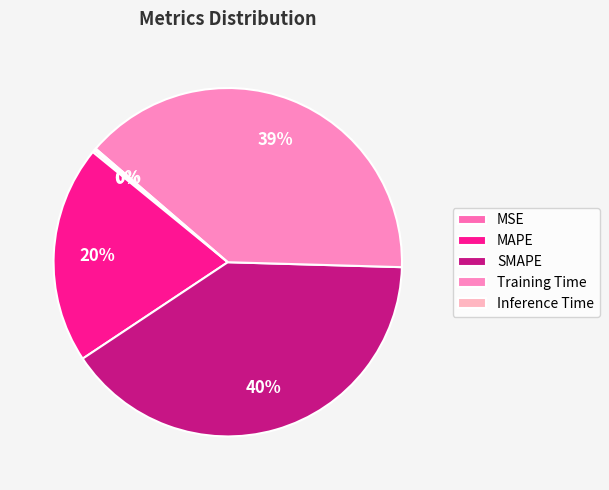

How much of the chart is everything except SMAPE?

59.8%